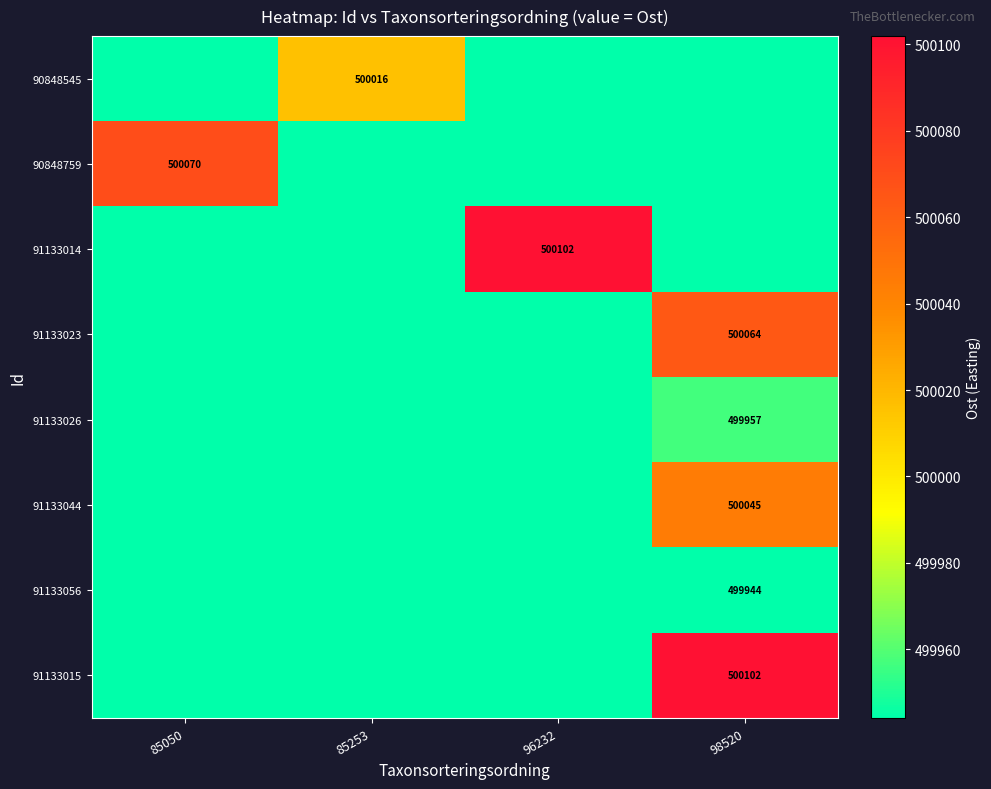

What is the sum of all 91133014 values?

1999934.3